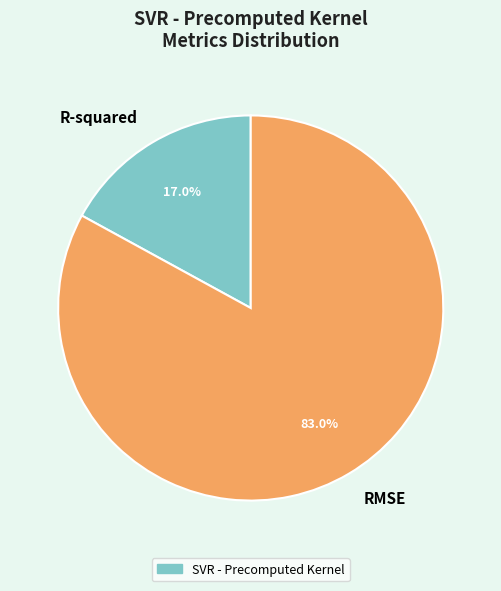

What is the smallest slice in the pie chart?

R-squared